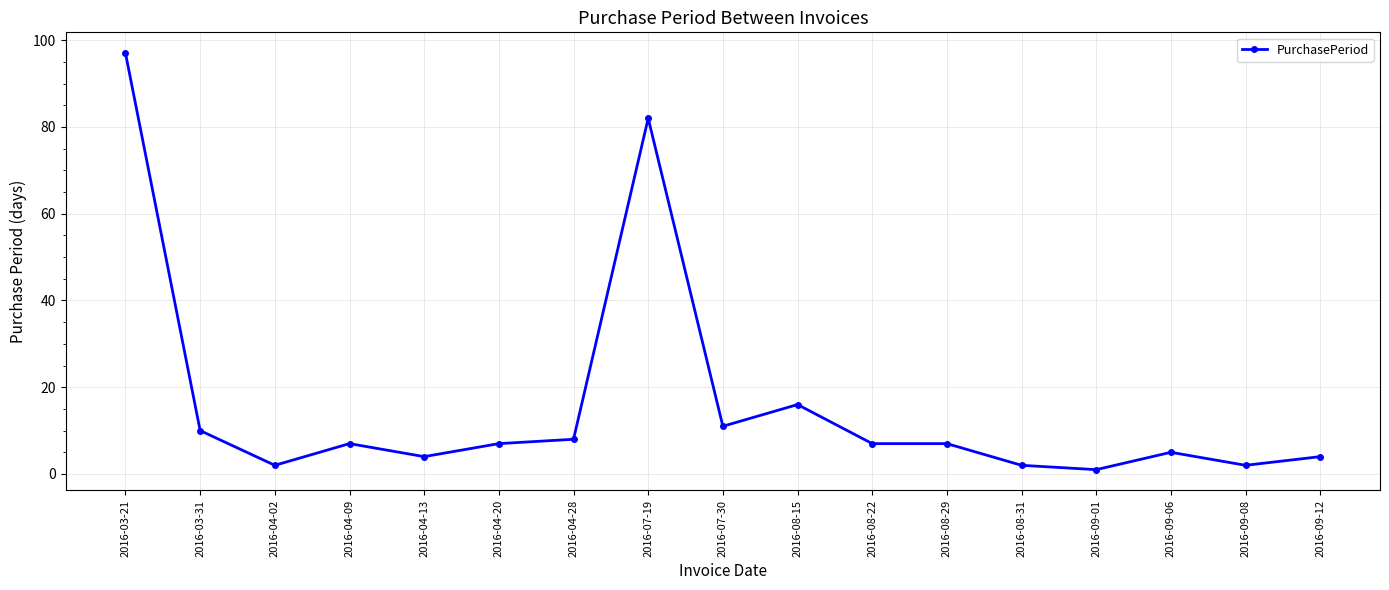

What is the sum of all values?

272